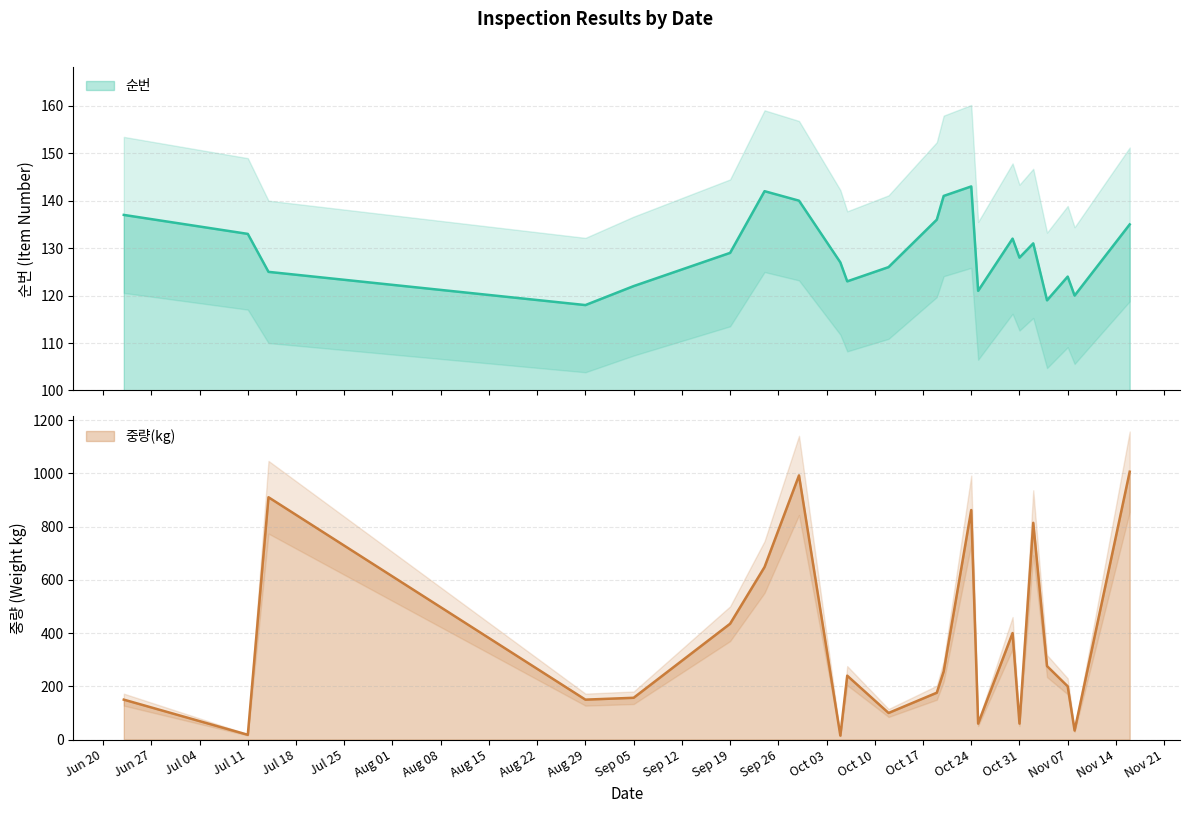

What is the difference between the second highest and minimum values in the 중량(kg) series?

977